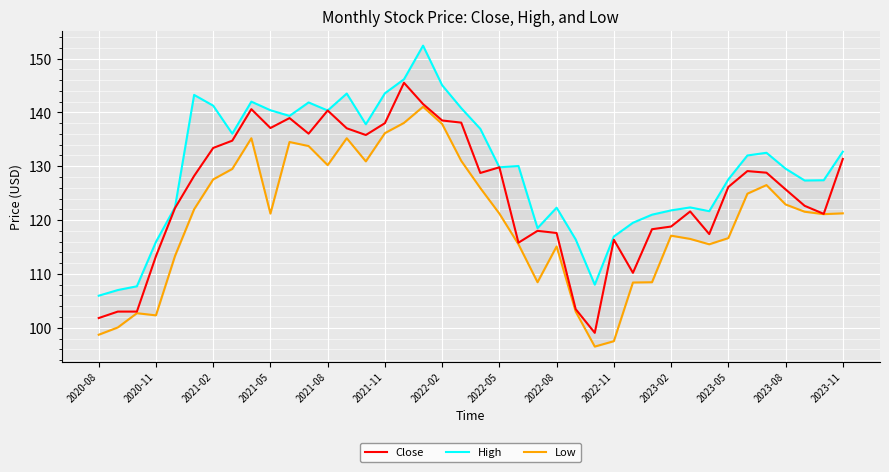

Which series has the largest total across all categories?

High